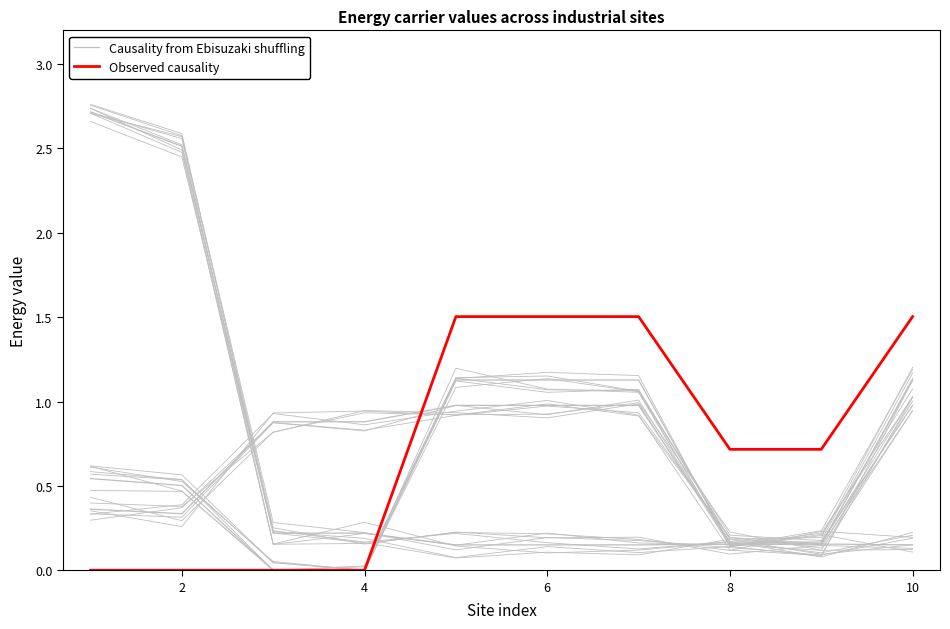

How many intersections are there between Causality from Ebisuzaki shuffling and Observed causality?

1